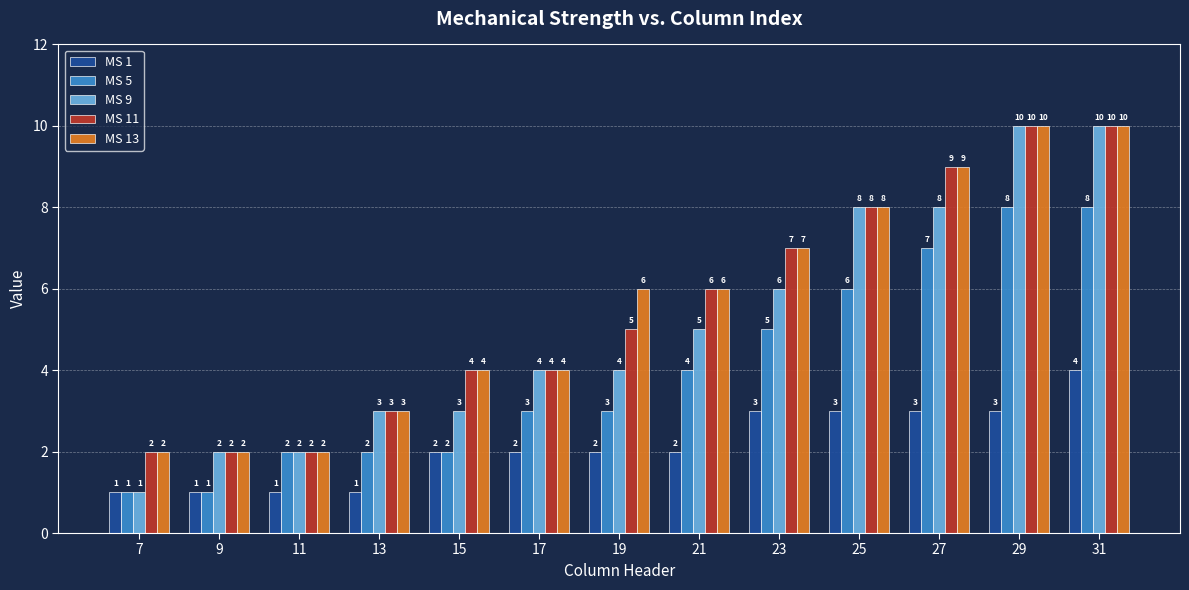

What is the difference between the maximum and minimum values in the MS 1 series?

3